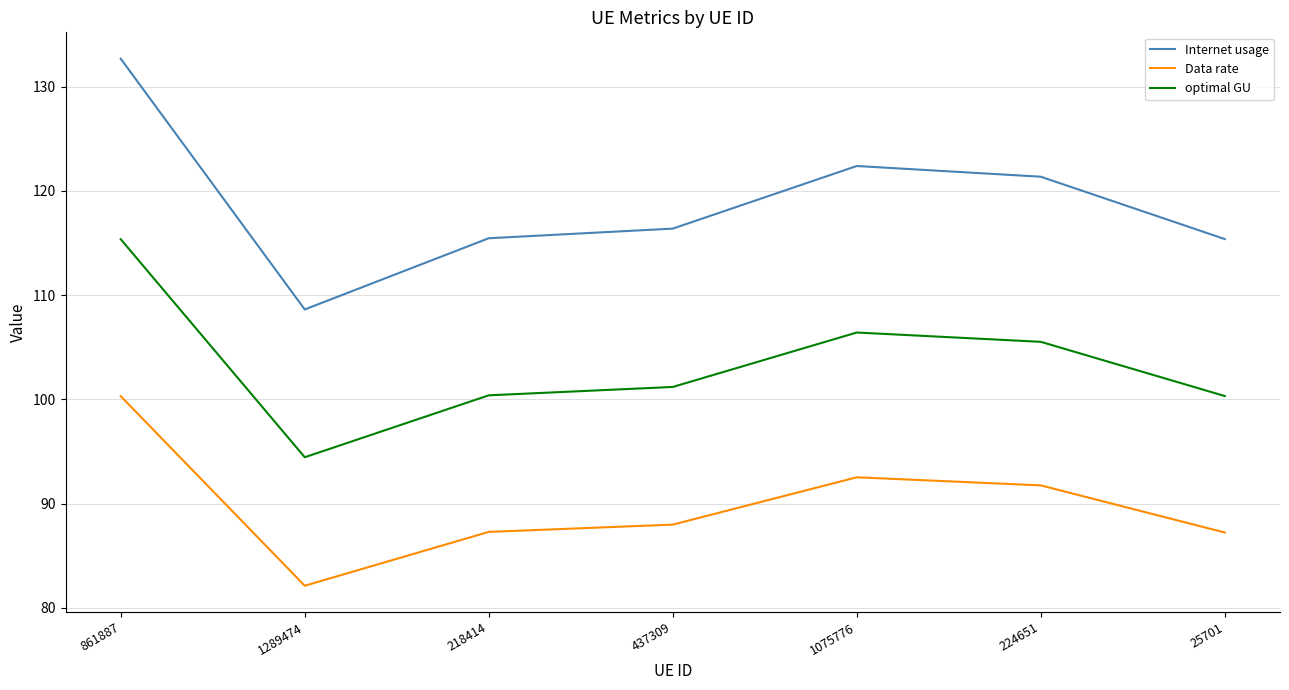

Count the number of data series in this chart.

3